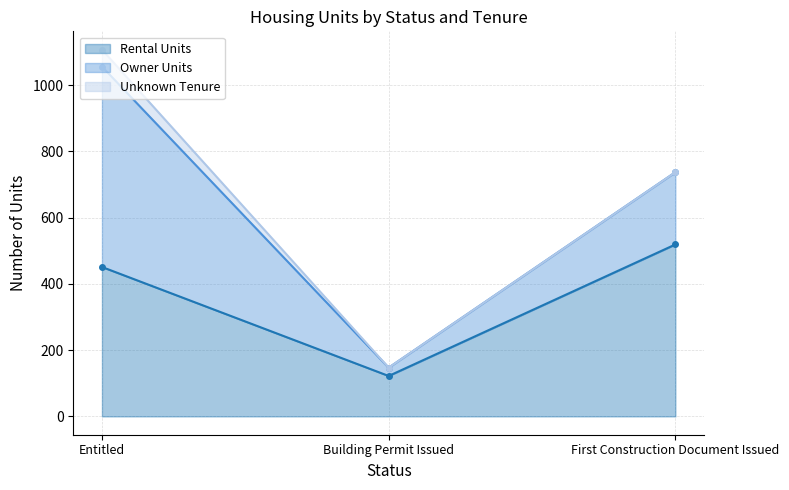

What position from the left is First Construction Document Issued?

3